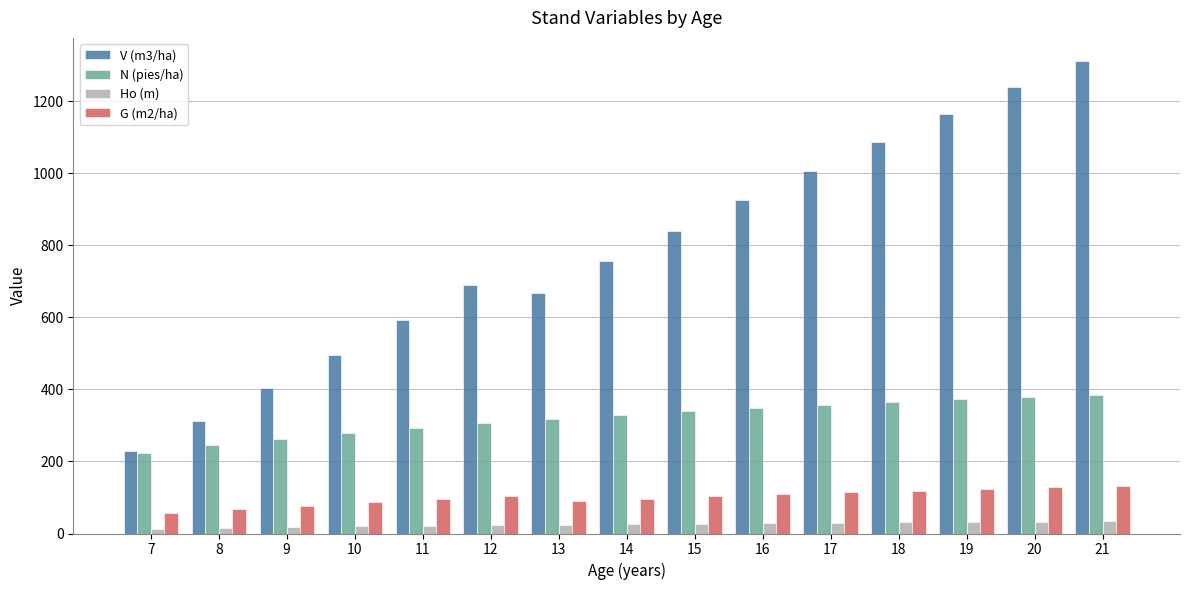

List the series in order of their peak value, highest first.

V (m3/ha), N (pies/ha), G (m2/ha), Ho (m)